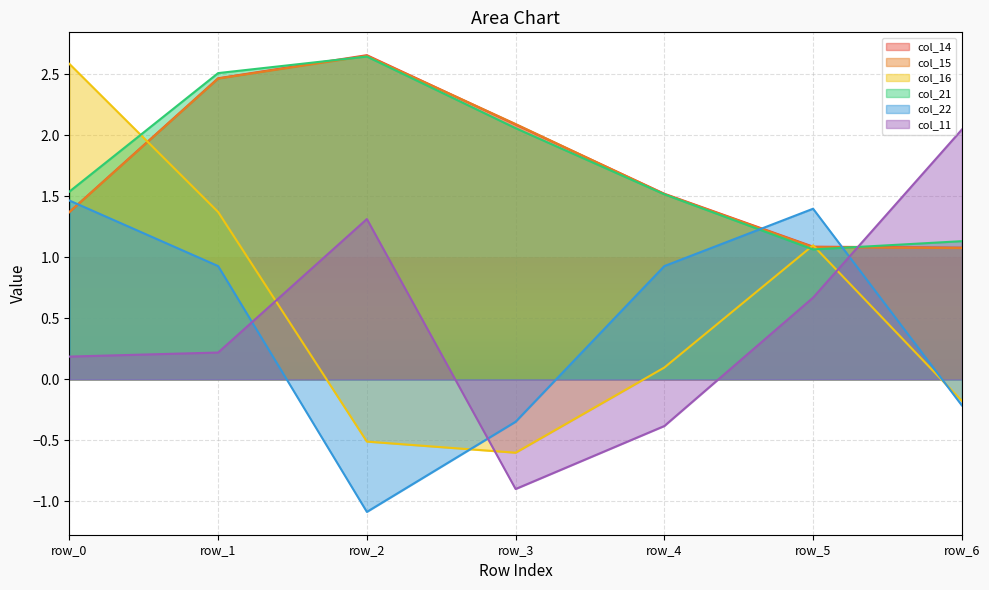

Rank the categories by col_15 value from lowest to highest.

row_6, row_5, row_0, row_4, row_3, row_1, row_2